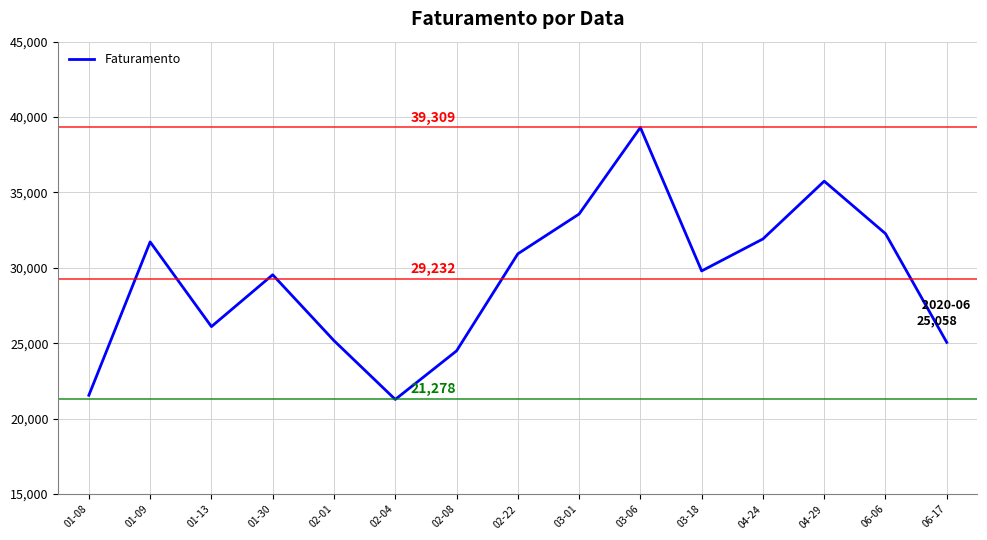

Is it true that the value at 01-13 is 37366?

False